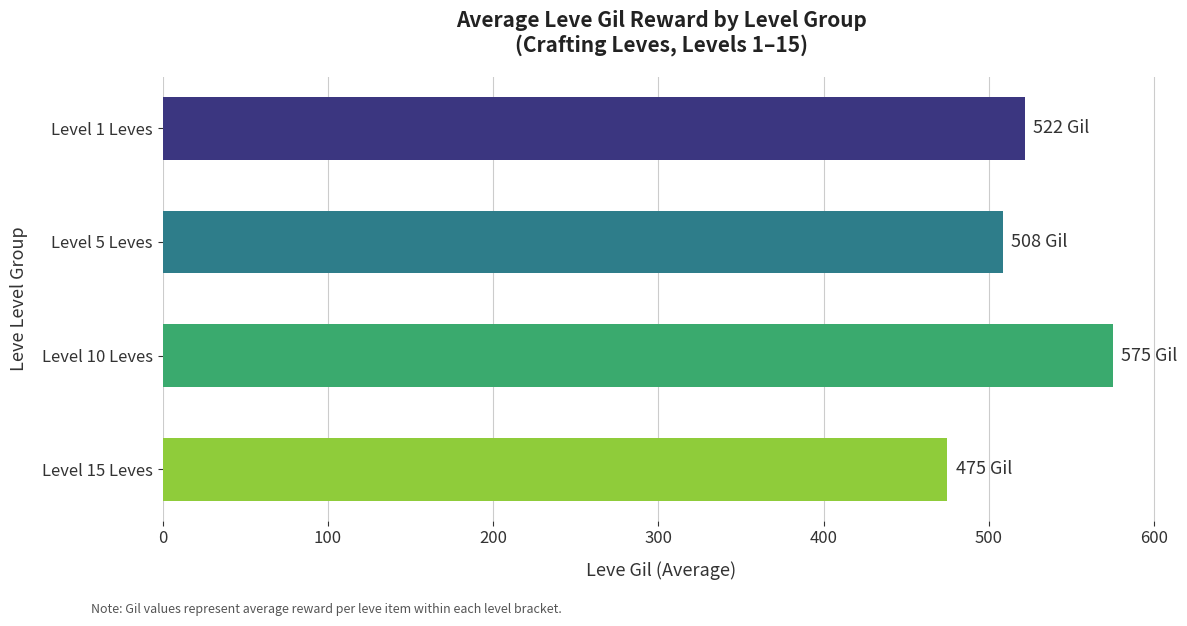

List the labels in order of value, largest first.

Level 10 Leves, Level 1 Leves, Level 5 Leves, Level 15 Leves